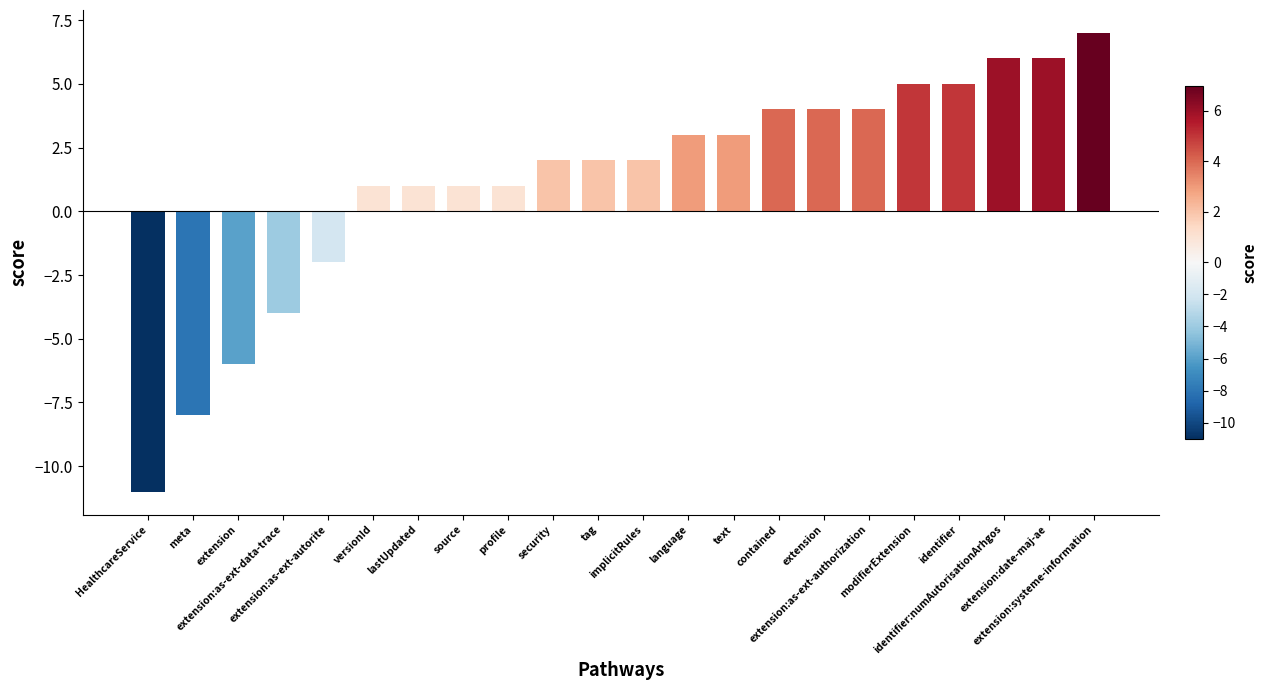

How many bars are there in total?

22